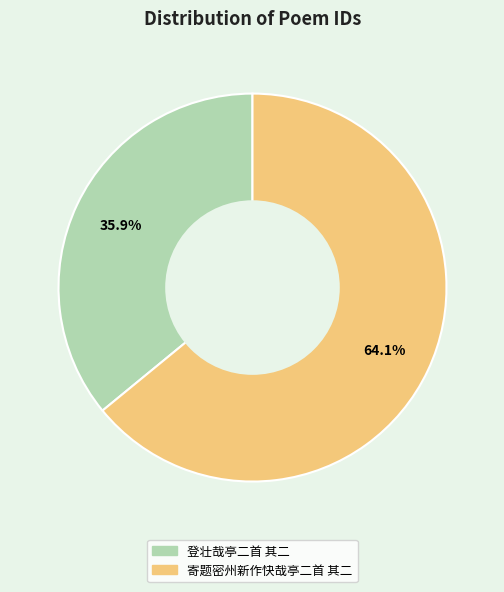

Which category has the smallest portion of the pie?

登壮哉亭二首 其二